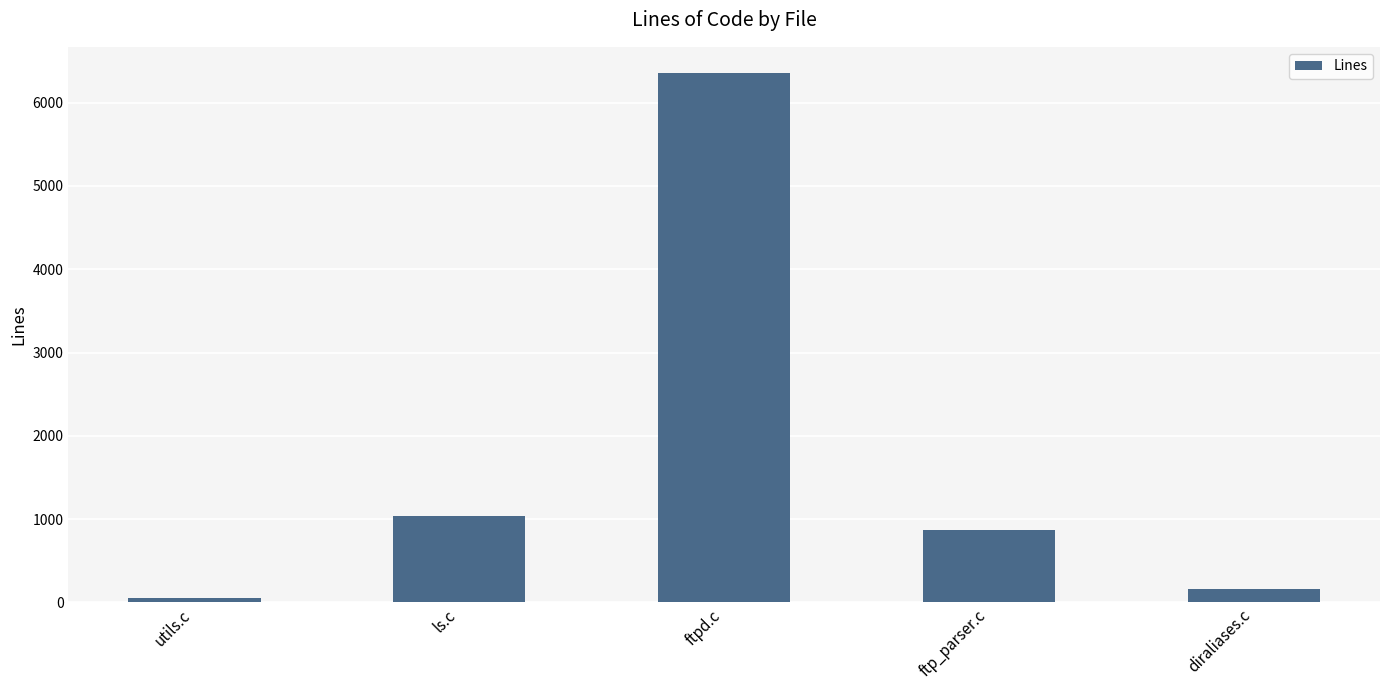

What is the ratio of the value at ftp_parser.c to the value at utils.c?

17.7